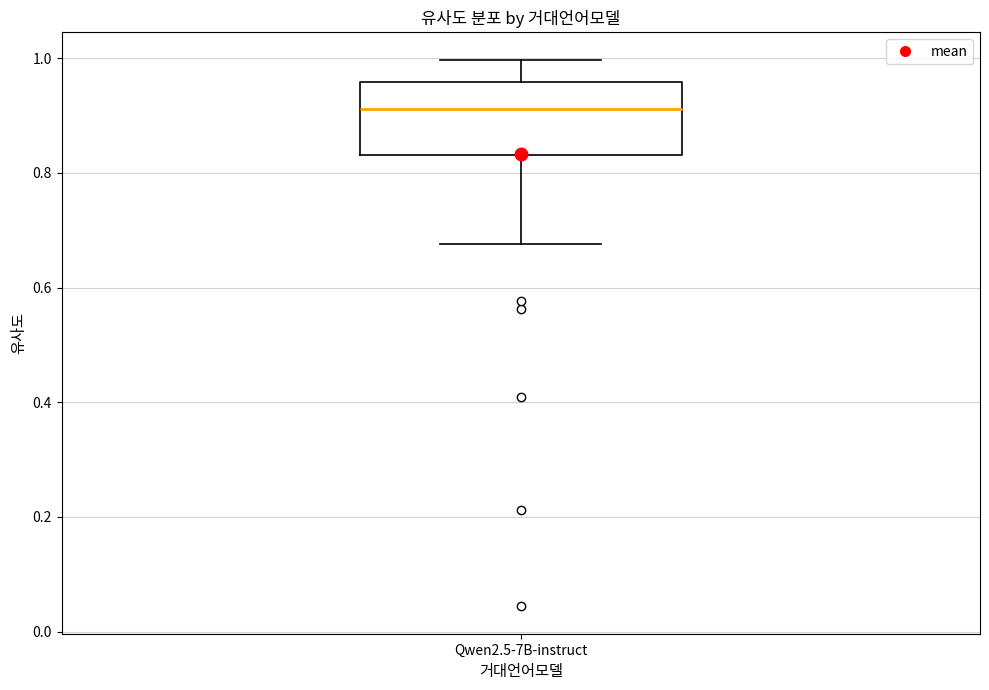

Where is the upper edge of the box for Qwen2.5-7B-instruct on the y-axis? The values are not printed on the chart, so give them approximately, as read against the axis.

0.96